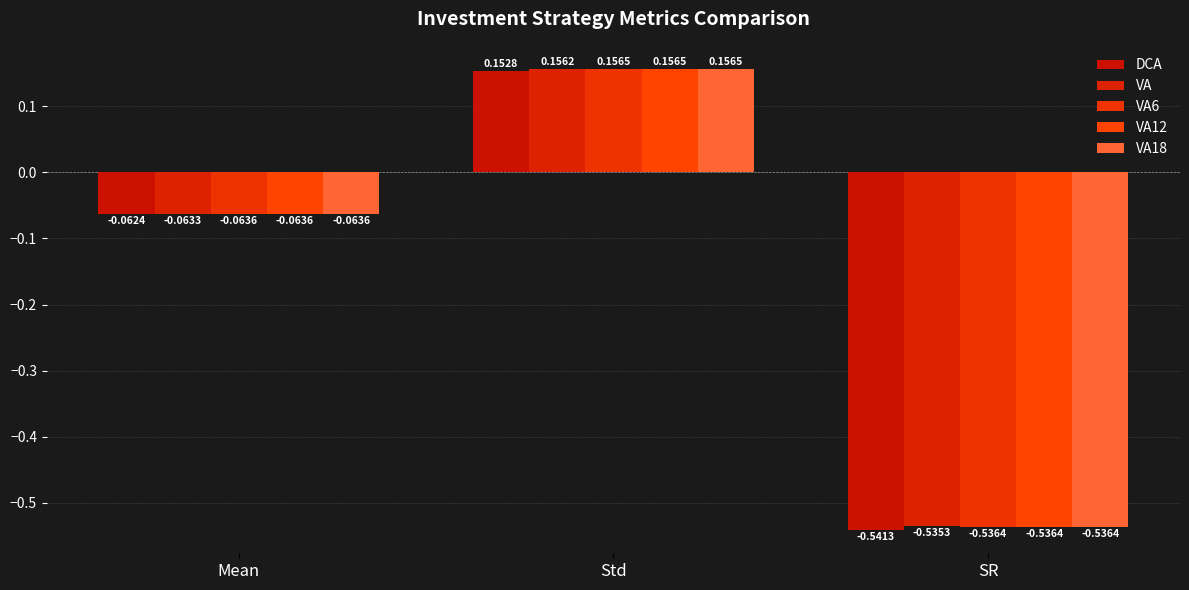

What is the sum of all DCA values?

-0.5